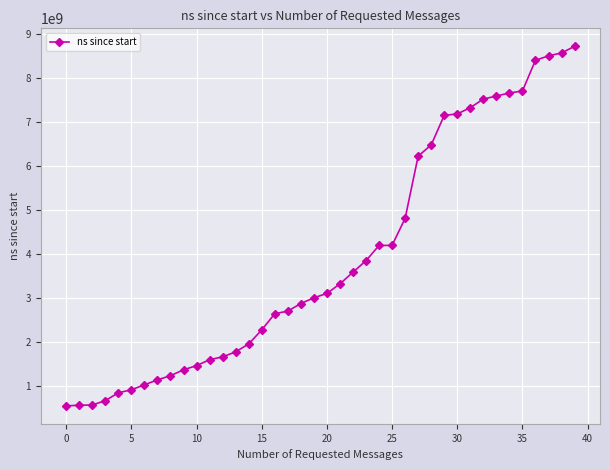

What is the minimum value shown in the chart?

560908600